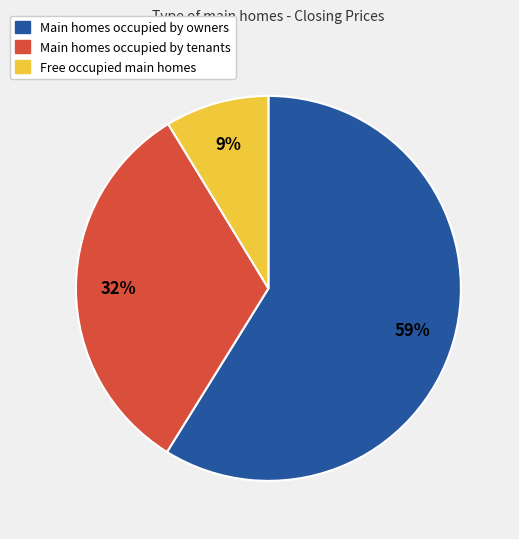

To the nearest percent, what is the average slice percentage?

33%